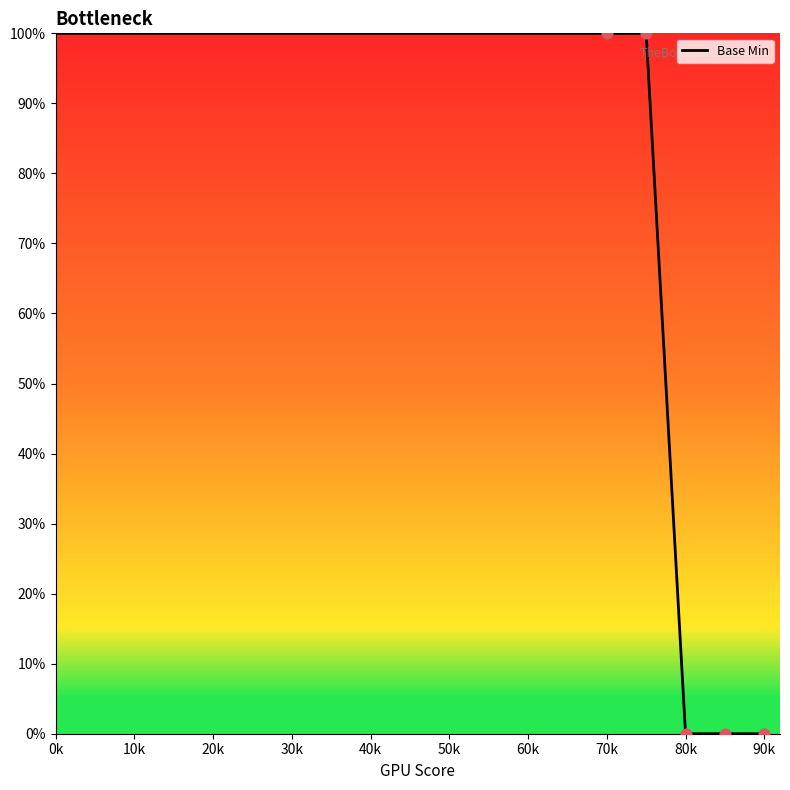

What is the greatest value displayed?

100